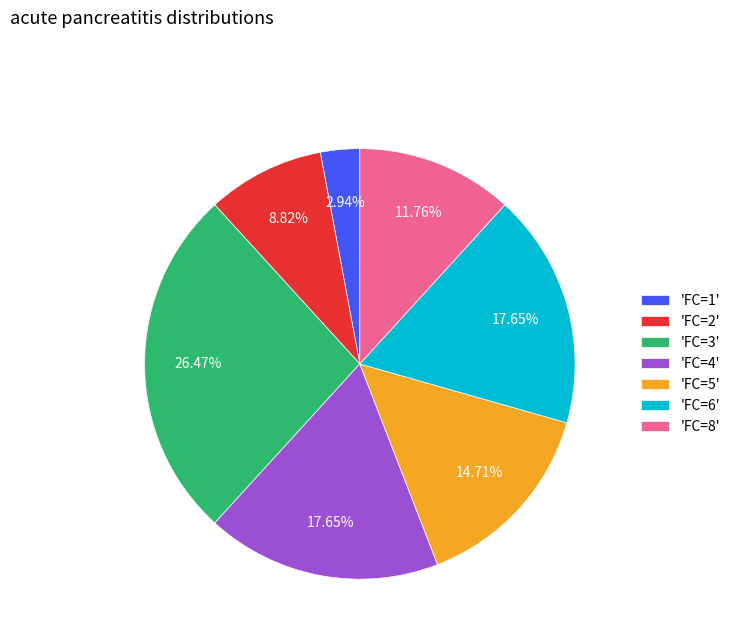

Between 'FC=5' and 'FC=1', which is larger?

'FC=5'